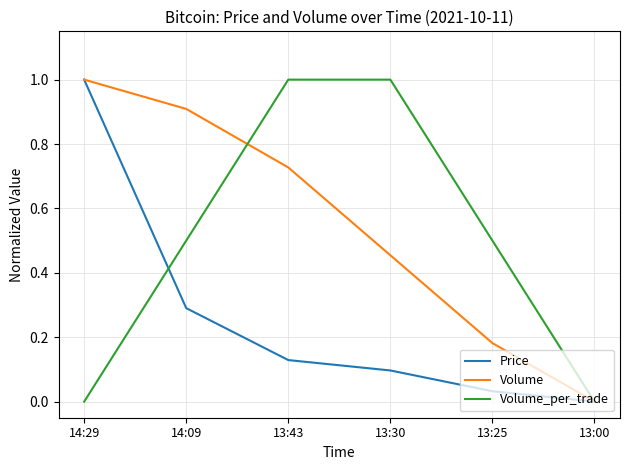

Is the value of Price at 13:30 greater than the value of Volume_per_trade at 13:30?

No